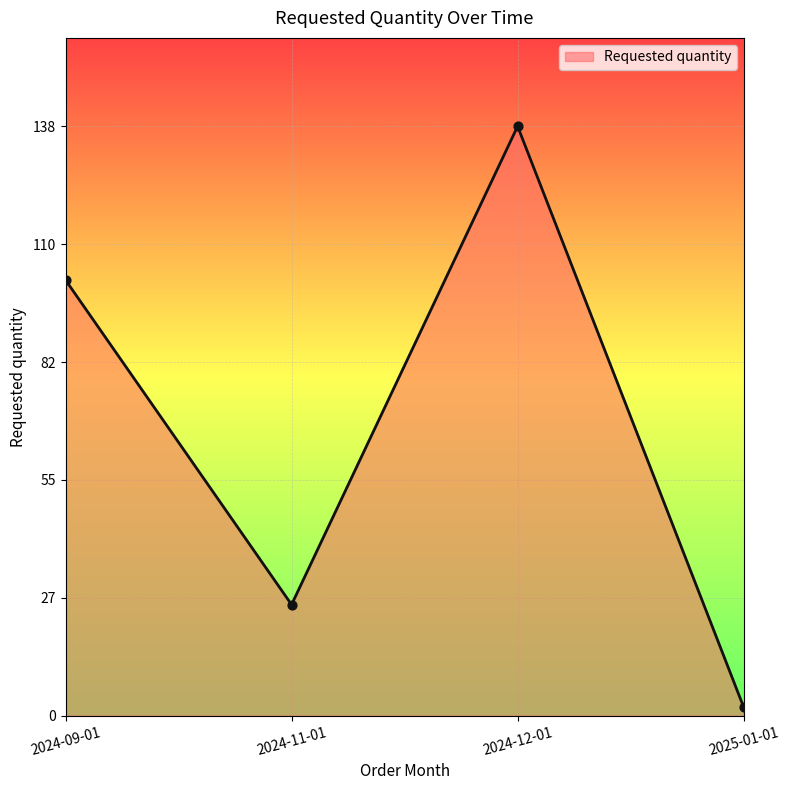

What is the ratio of the value at 2024-11-01 to the value at 2024-12-01?

0.2